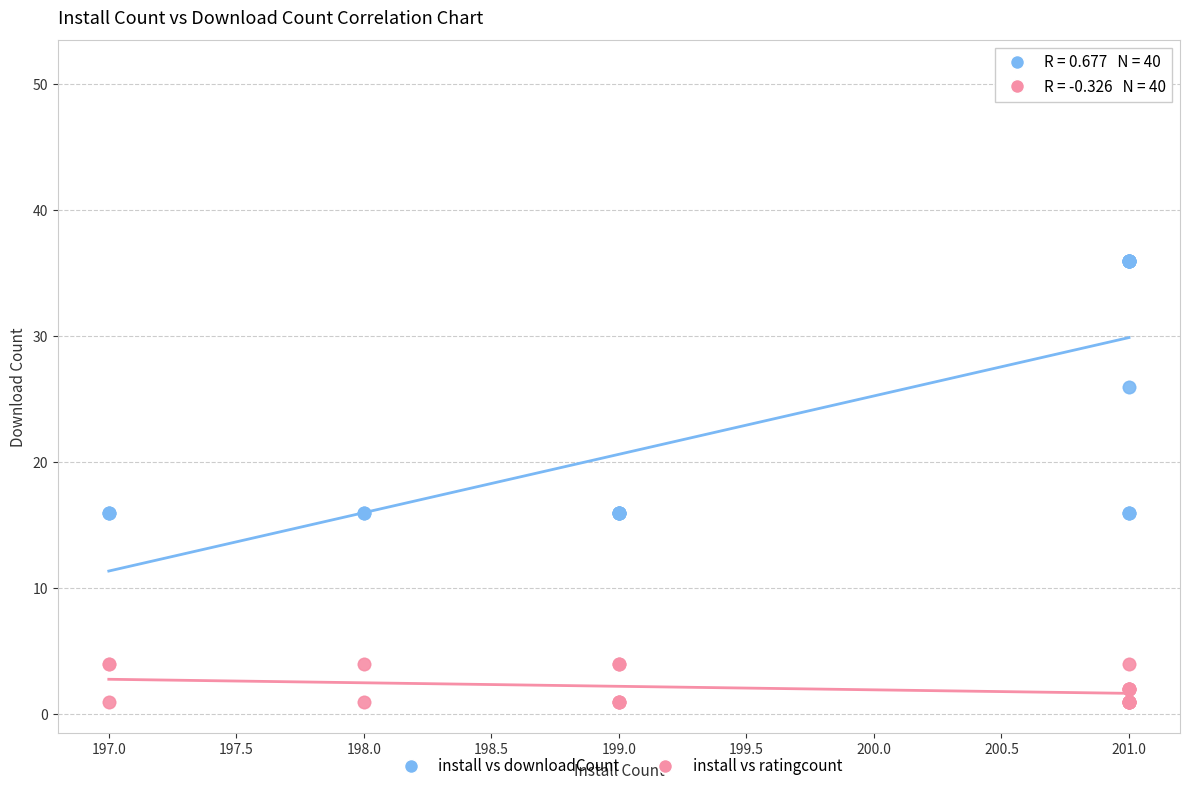

What is the X range (max minus min) for the scatter plot?

4